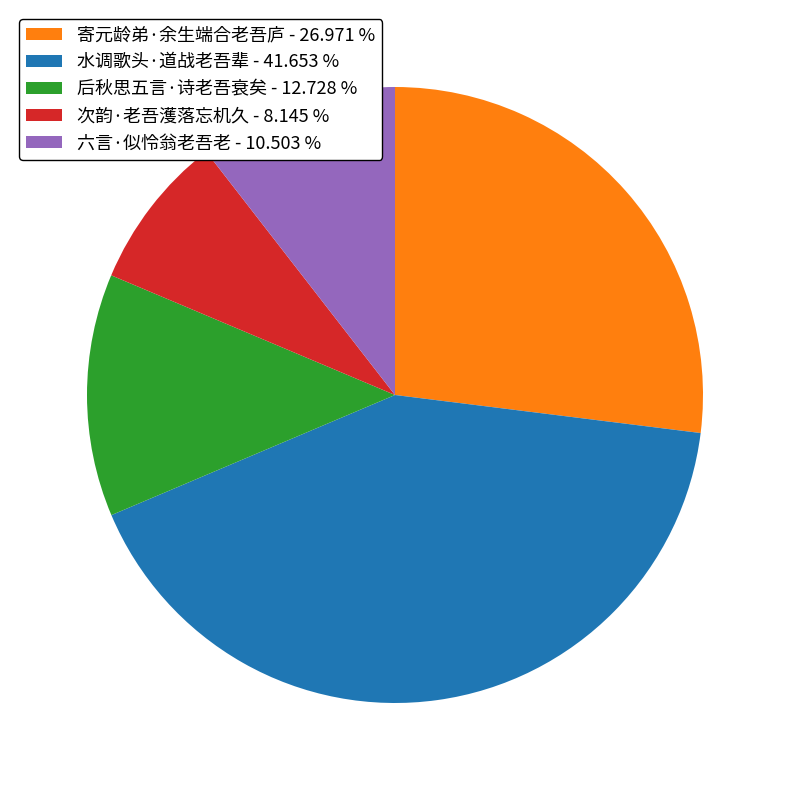

Is the sum of 后秋思五言·诗老吾衰矣 - 12.728 % and 六言·似怜翁老吾老 - 10.503 % greater than half?

No